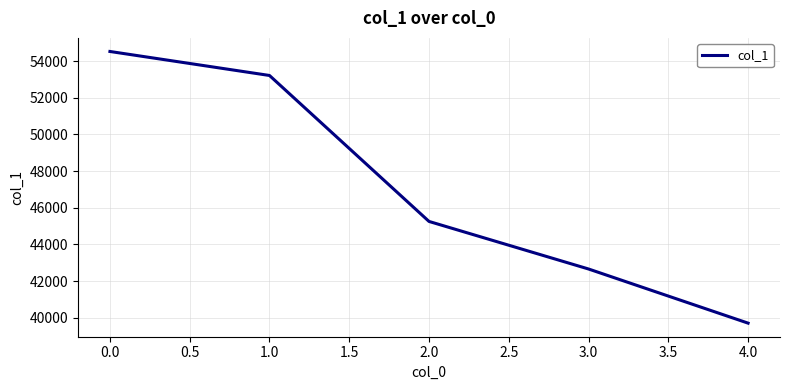

What position from the right is 0.0?

5